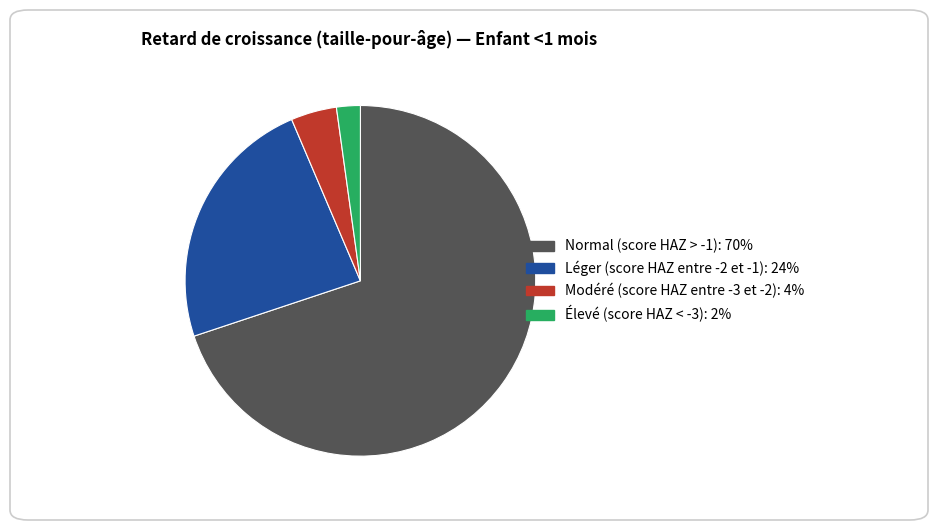

How many segments does this pie chart have?

4